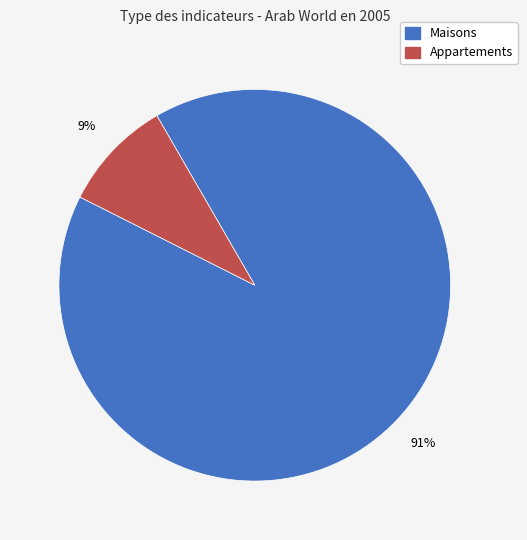

Combined, do Maisons and Appartements account for over 50%?

Yes